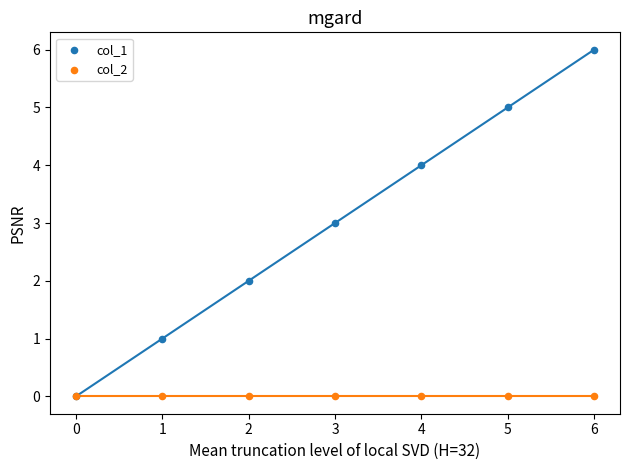

Which series contains the lowest Y value?

col_1